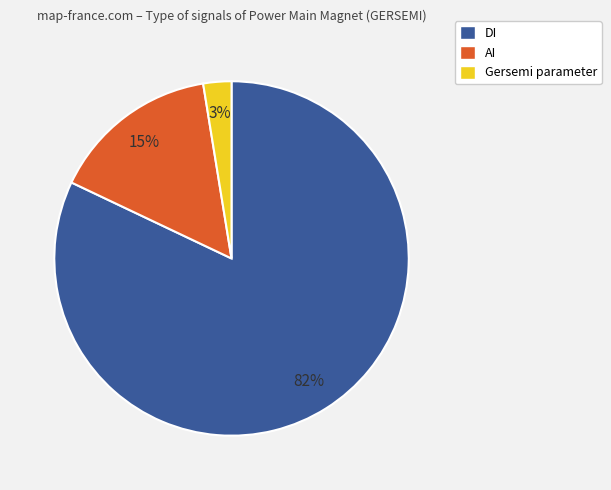

To the nearest percent, what is the difference between the largest and smallest slice percentages?

79%